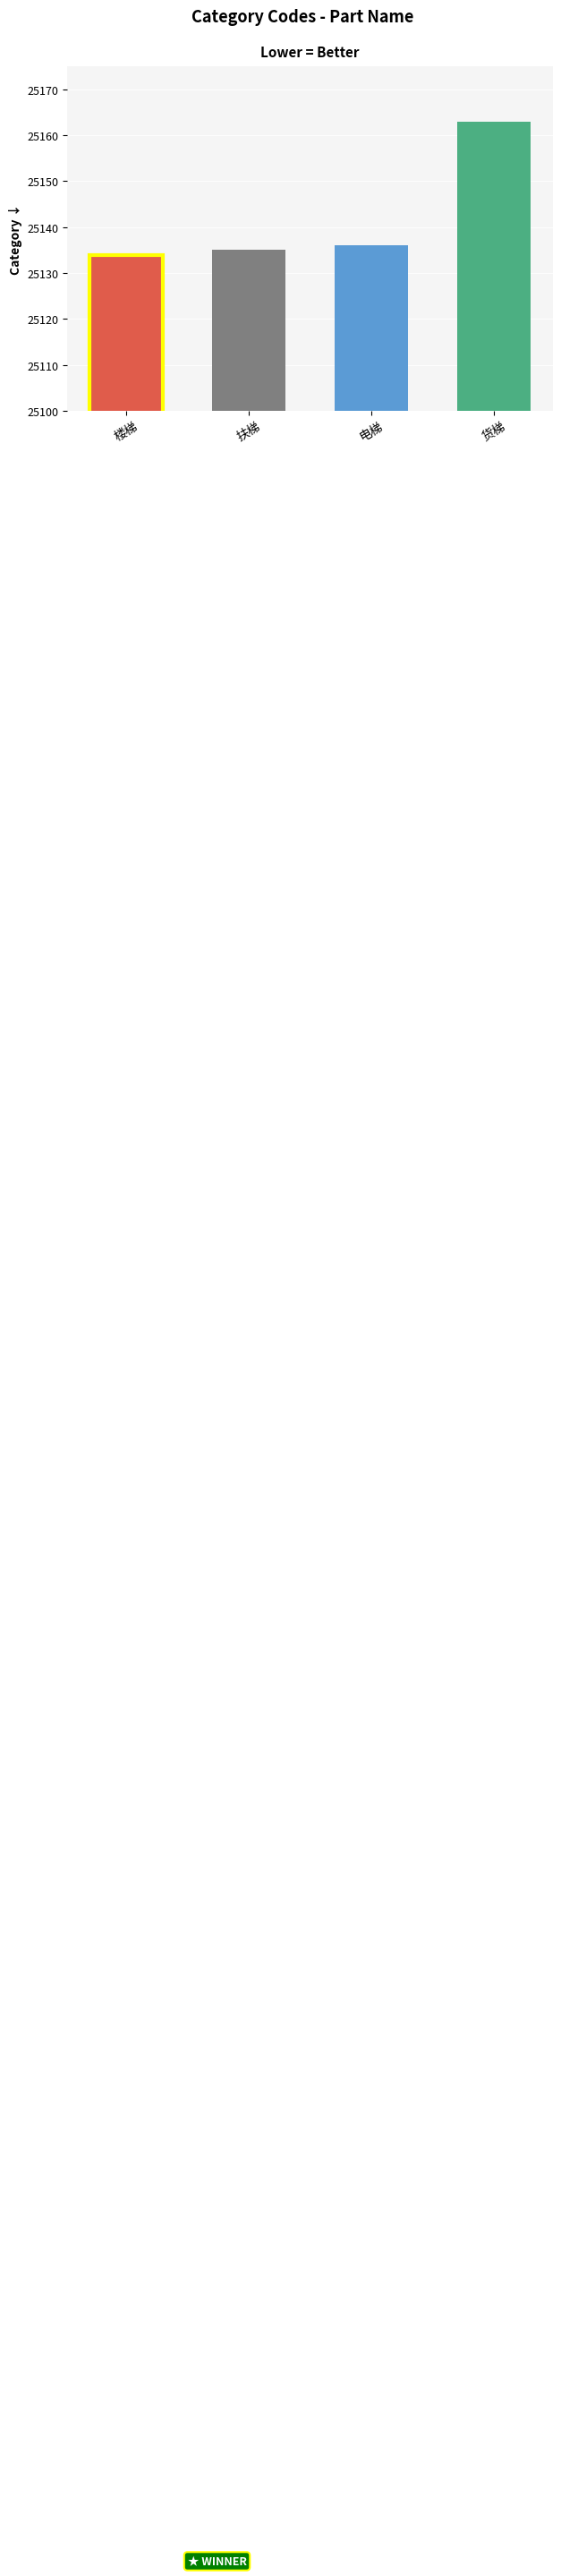

How many data points are less than 25136?

2